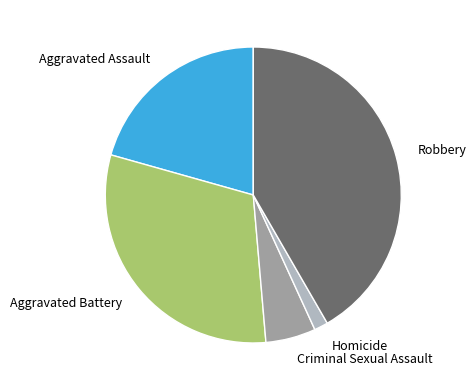

Which slice is the smallest?

Homicide